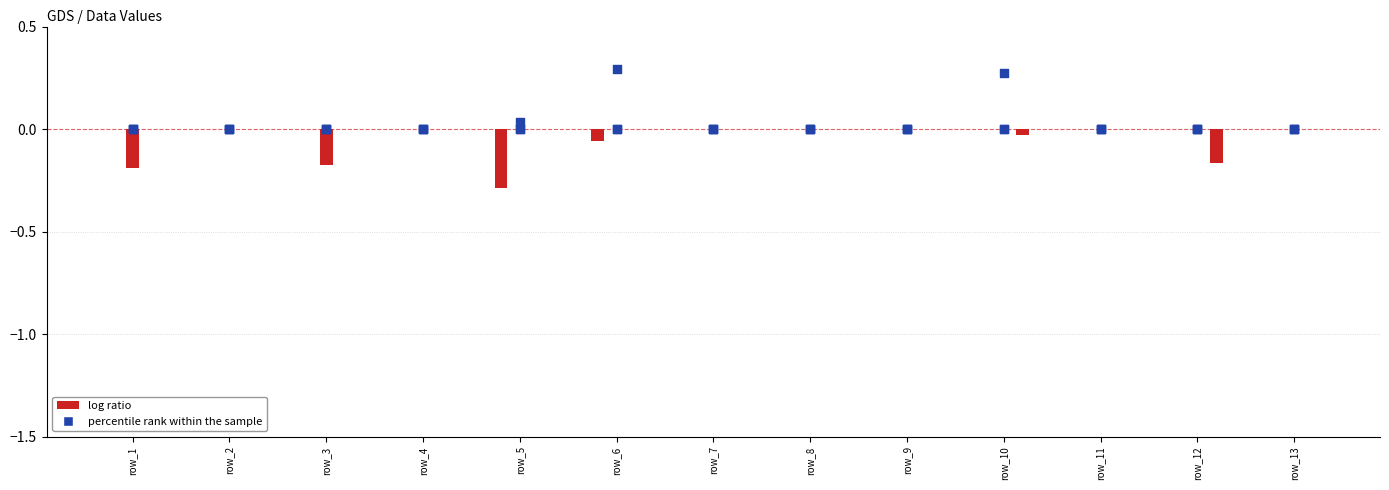

At how many categories does at least one series exceed 0?

2